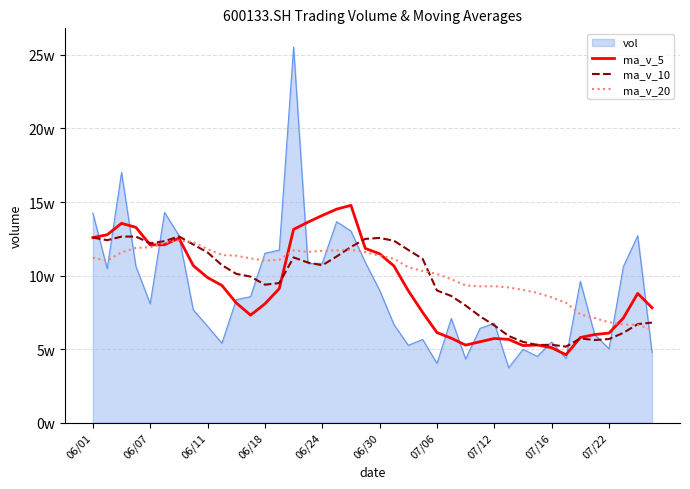

Does the chart display data point markers on the line(s)?

No